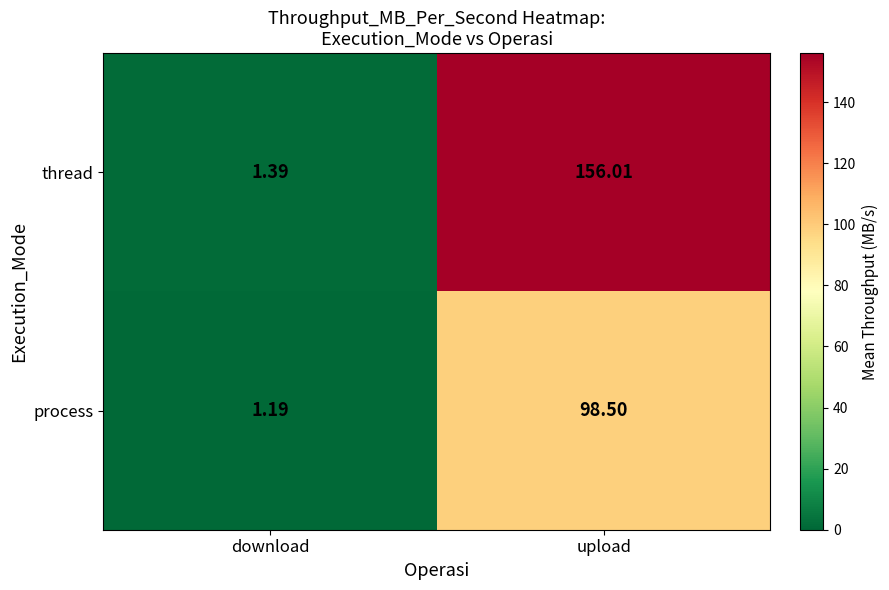

Is the value of process at download greater than the value of thread at upload?

No